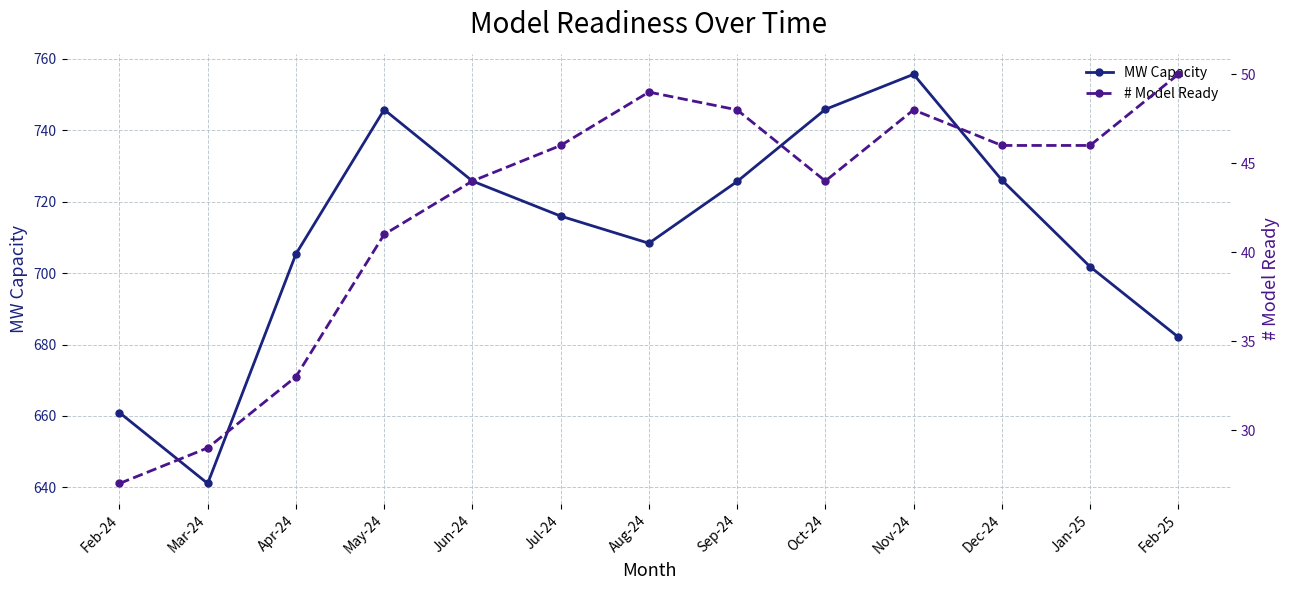

What is the total value across all series at Sep-24?

773.6